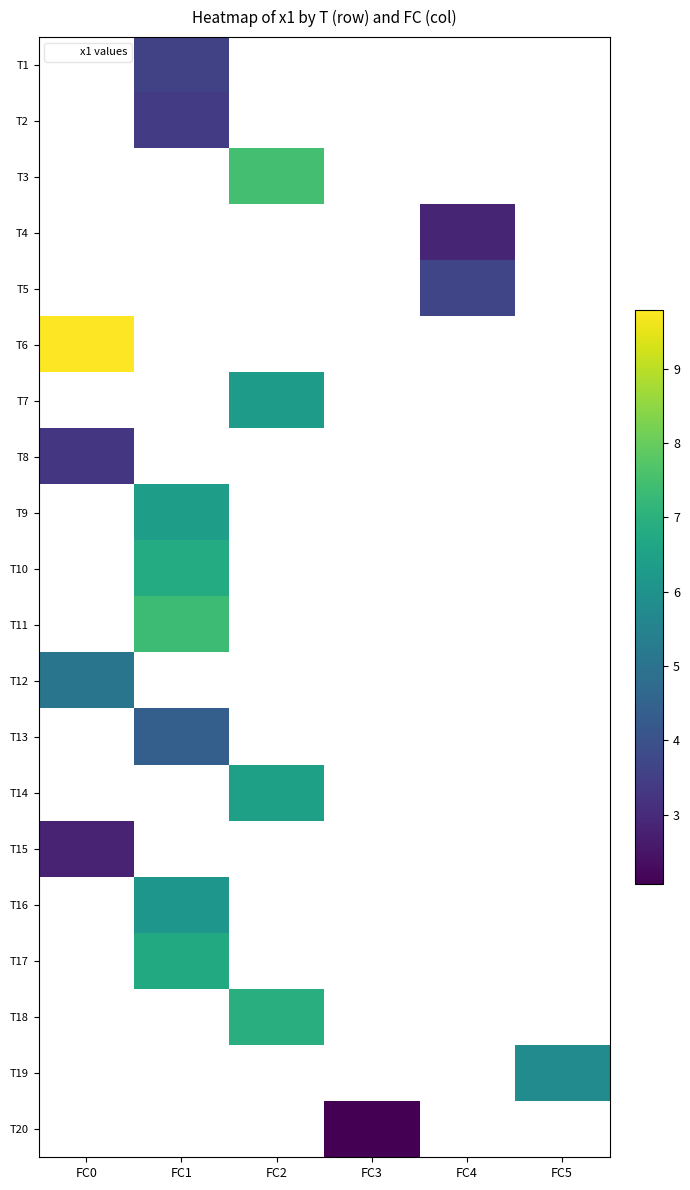

Where is T6 nearest to the value 9?

FC0